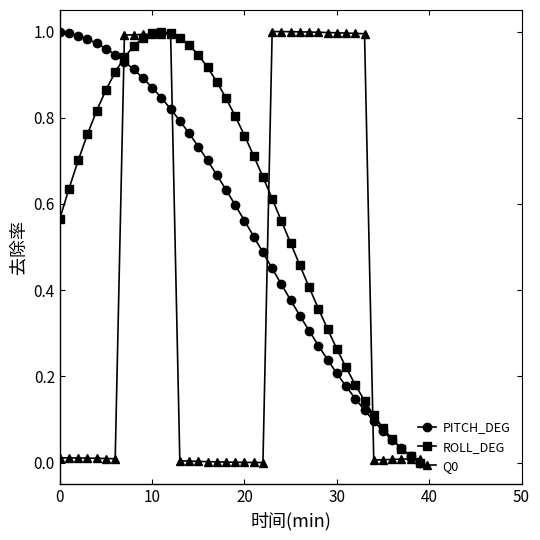

Does the chart have visible grid lines?

No